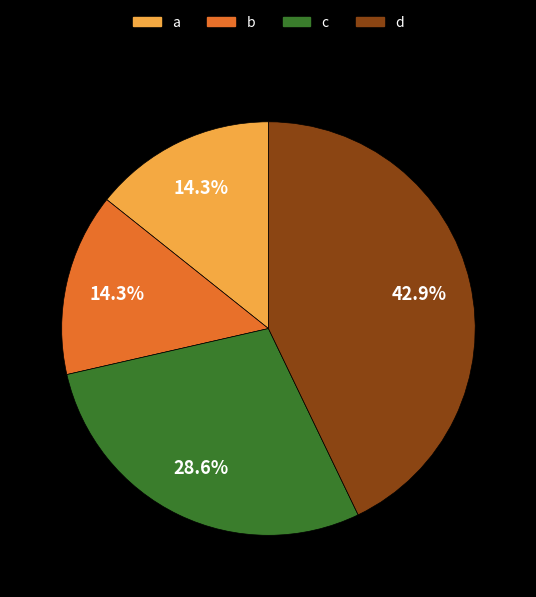

Does any single category account for the majority?

No